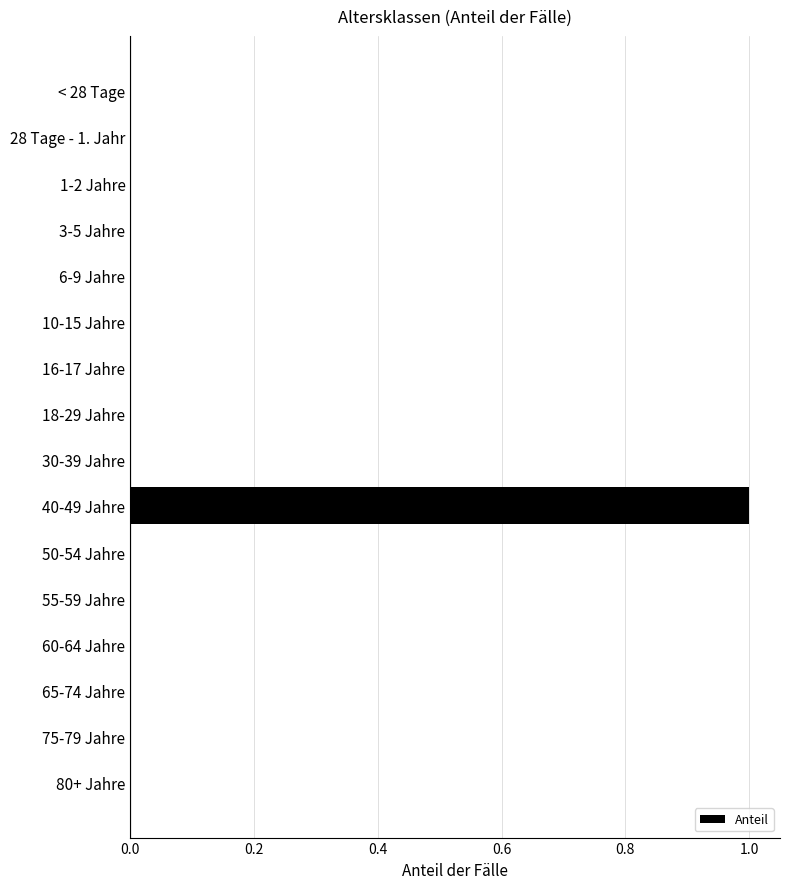

The value at 50-54 Jahre is -1. True or false?

False